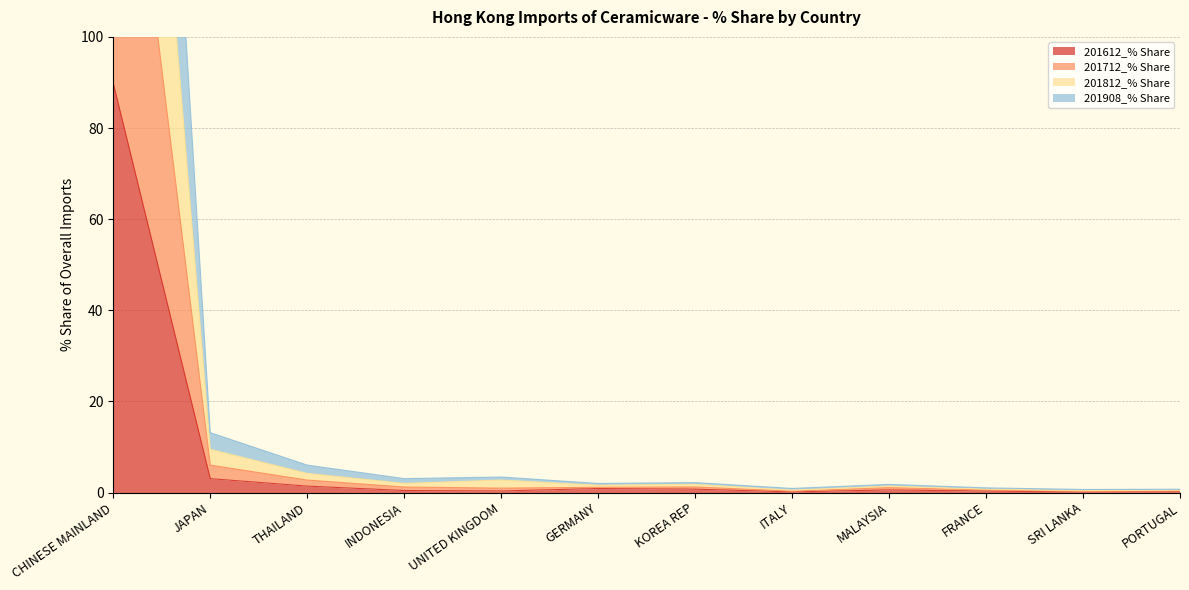

What is the label of the 4th point from the right?

MALAYSIA